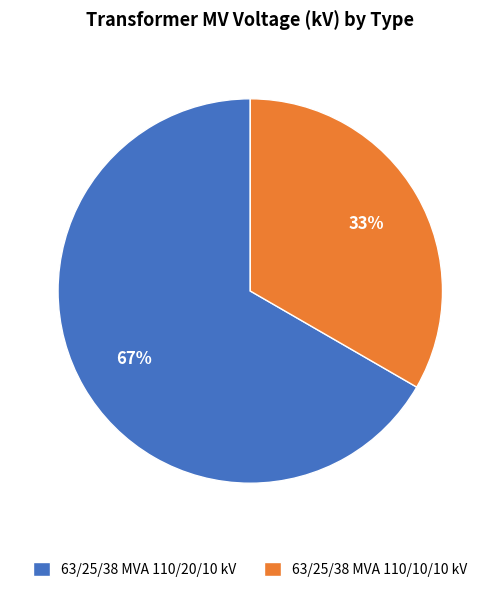

Is the sum of 63/25/38 MVA 110/20/10 kV and 63/25/38 MVA 110/10/10 kV greater than half?

Yes